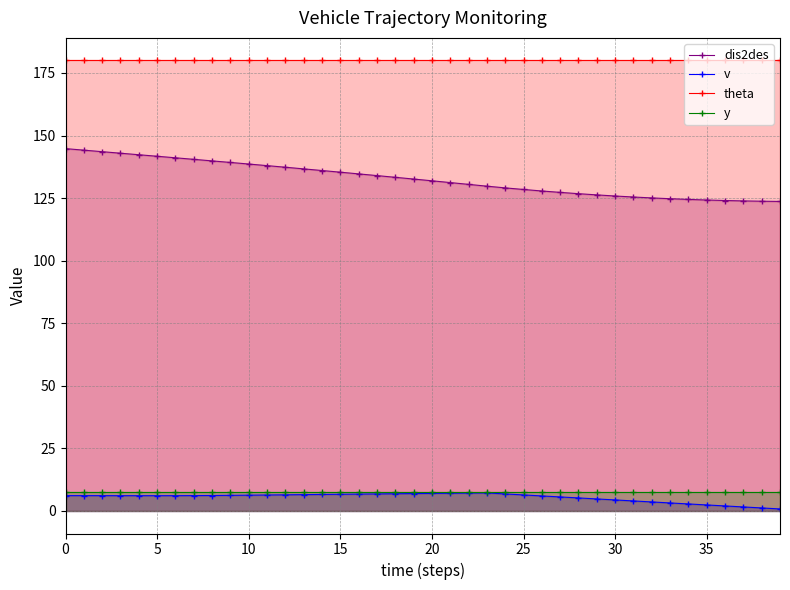

The value of theta at 19 is 57.0. True or false?

False